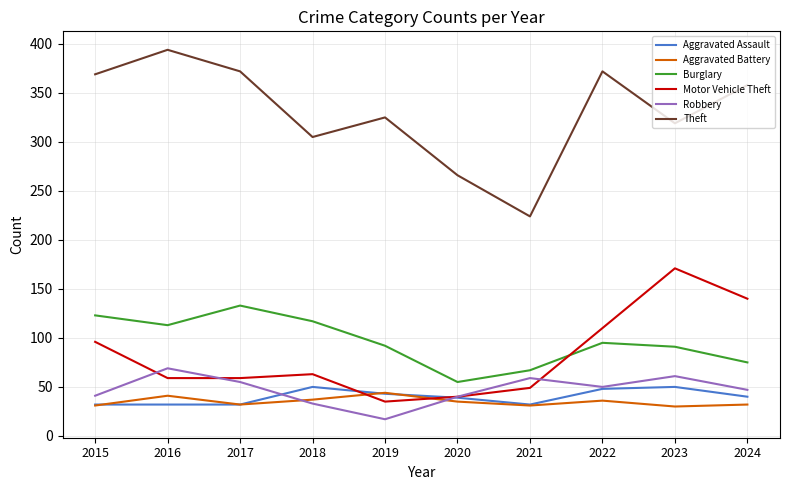

At how many categories does at least one series exceed 311?

7